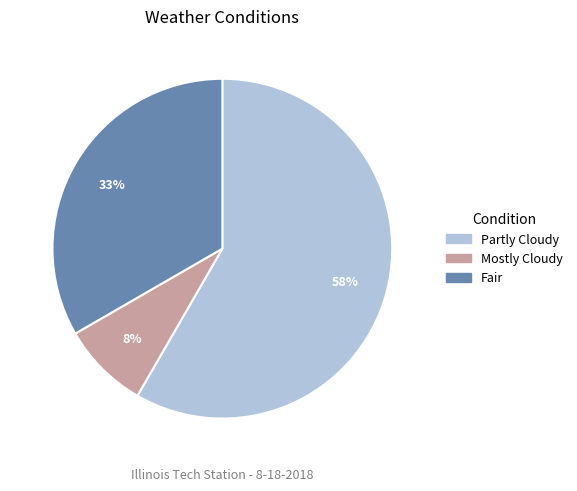

The Partly Cloudy slice represents 58% of the pie. True or false?

True